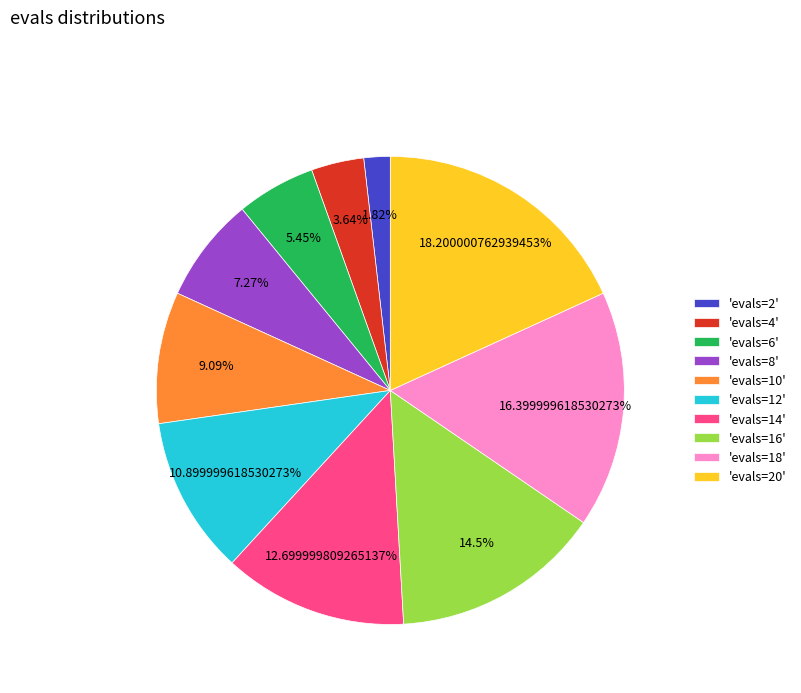

What is the smallest slice in the pie chart?

'evals=2'